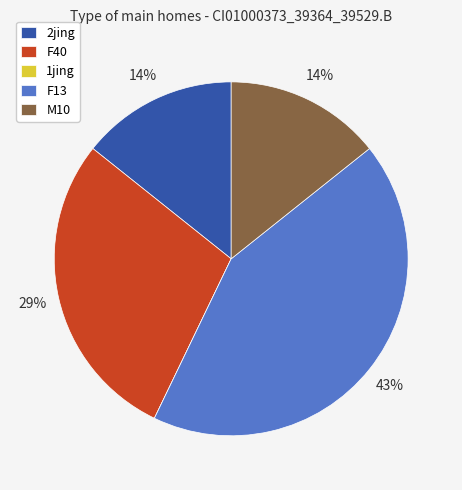

Which slice is the largest?

F13